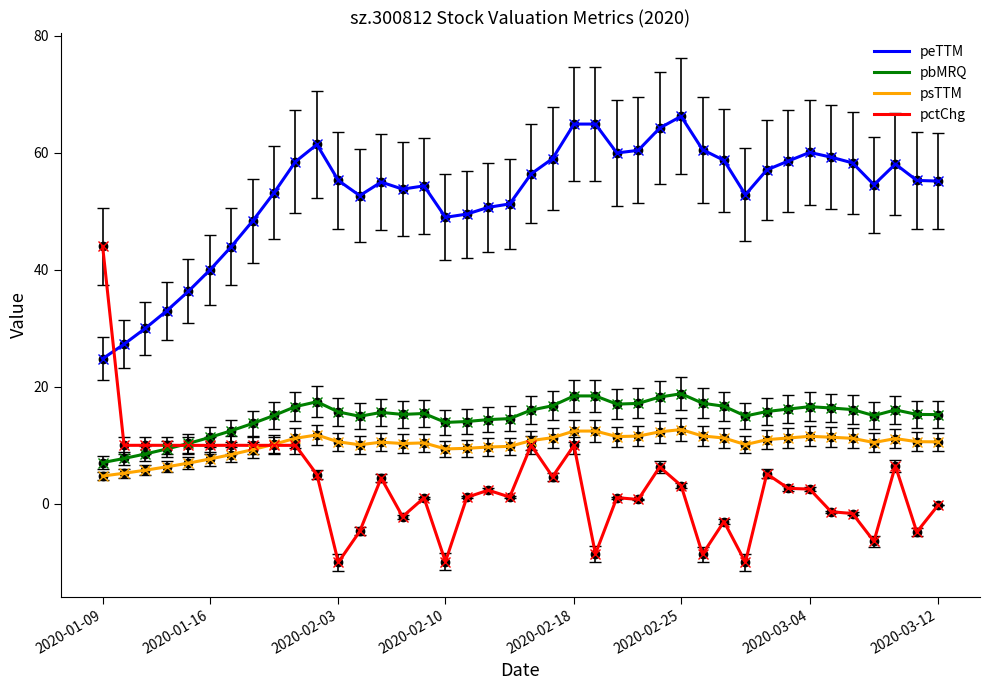

Which series has the largest range (max minus min)?

pctChg